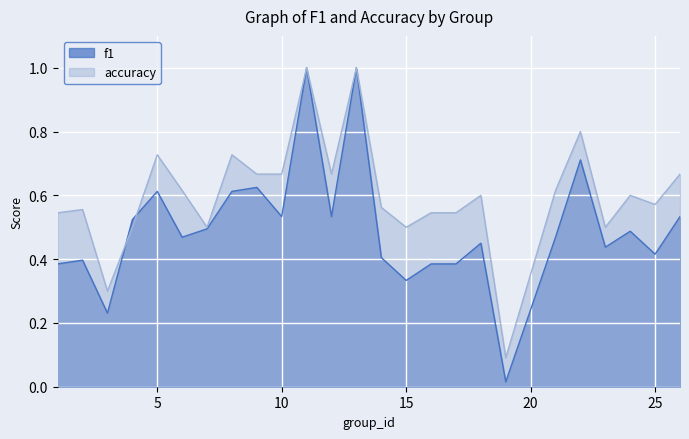

True or false: f1 has more than 2 interior local peaks.

True